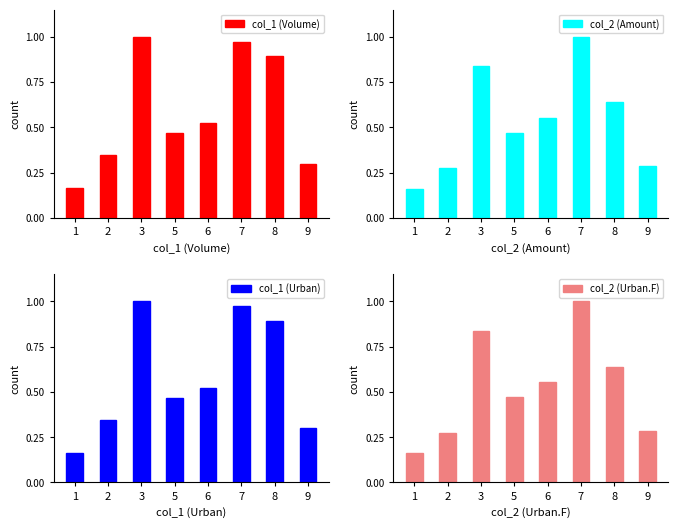

Which category has the lowest value in the col_2 (Amount) series?

1